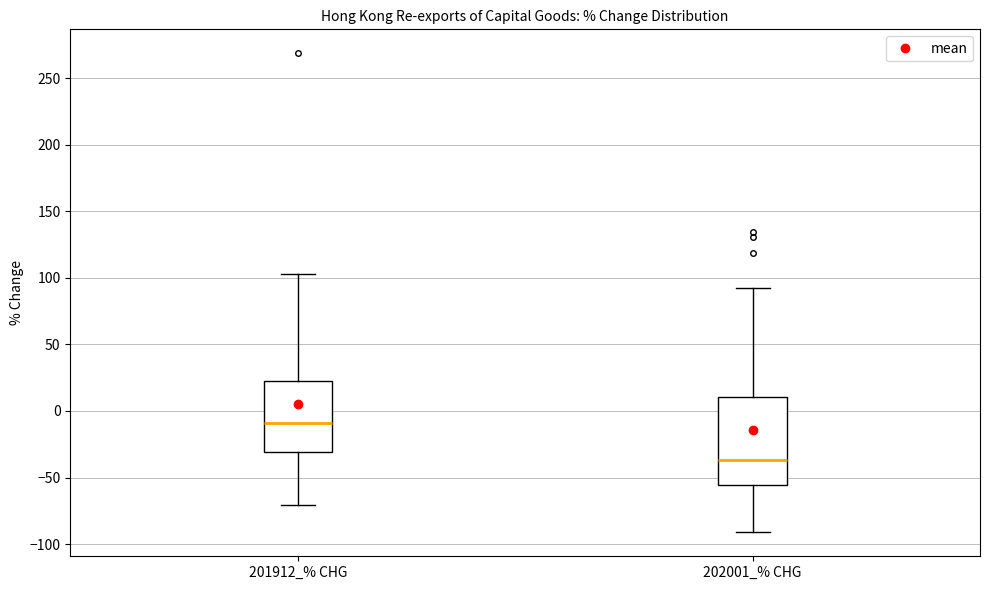

Reading left to right, transcribe this box plot: for each box, give where its median line is, the range the box spans, and where its two whiskers end, as read against the y-axis. The values are not printed on the chart, so give them approximately, as read against the axis.

201912_% CHG: median -10, box -30 to 25, whiskers -70 to 105
202001_% CHG: median -35, box -55 to 10, whiskers -90 to 95